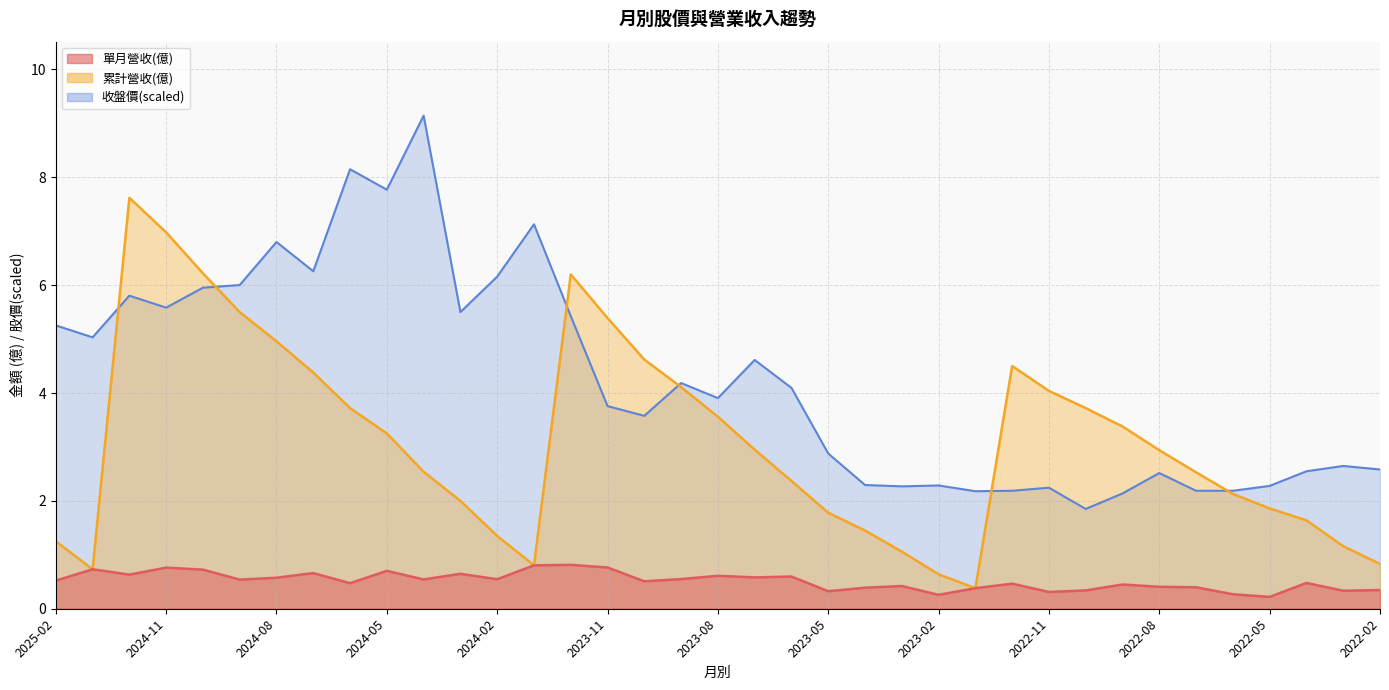

In 累計營收(億), how many points are higher than both neighbors (excluding endpoints)?

3